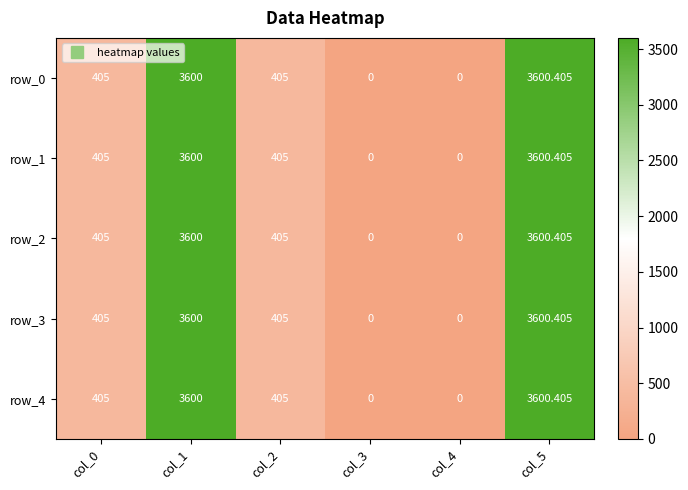

What is the approximate value of row_1 at col_5?

3600.4